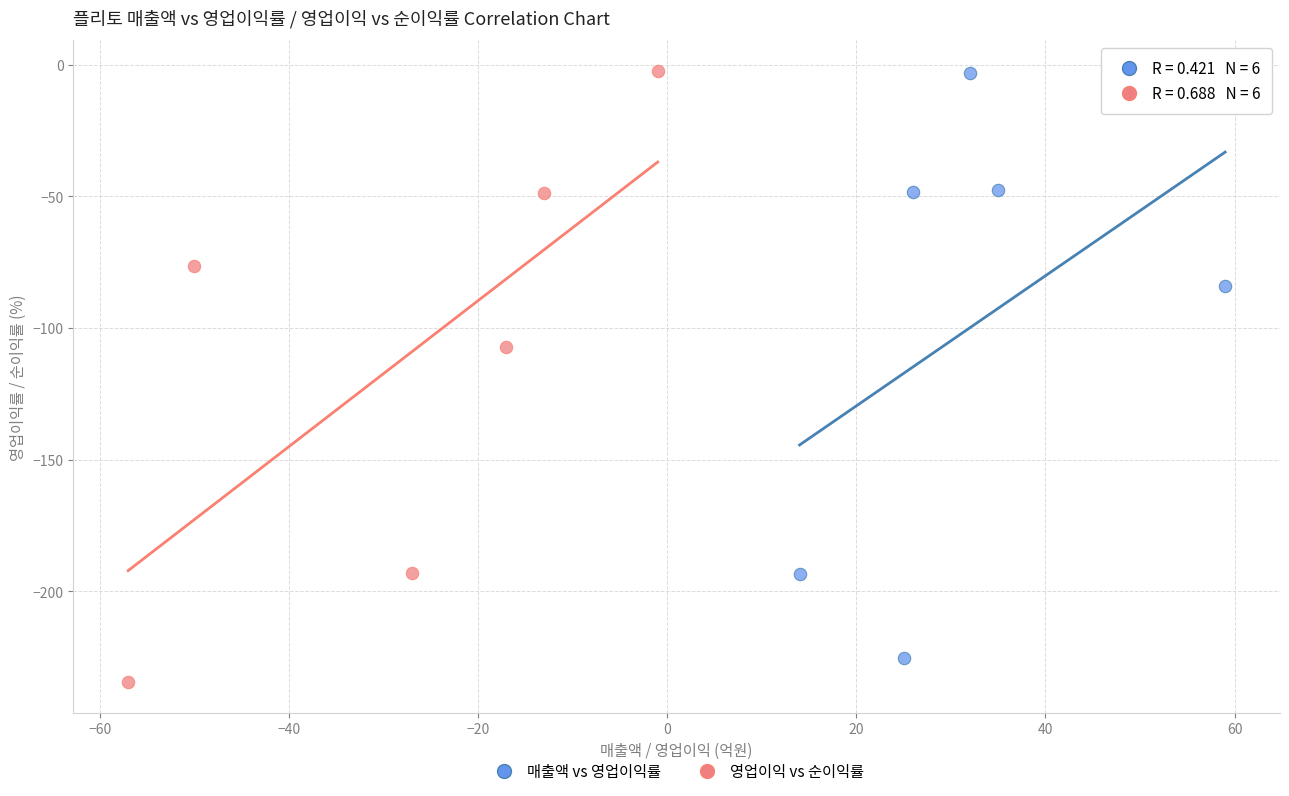

Which series contains the lowest Y value?

영업이익 vs 순이익률